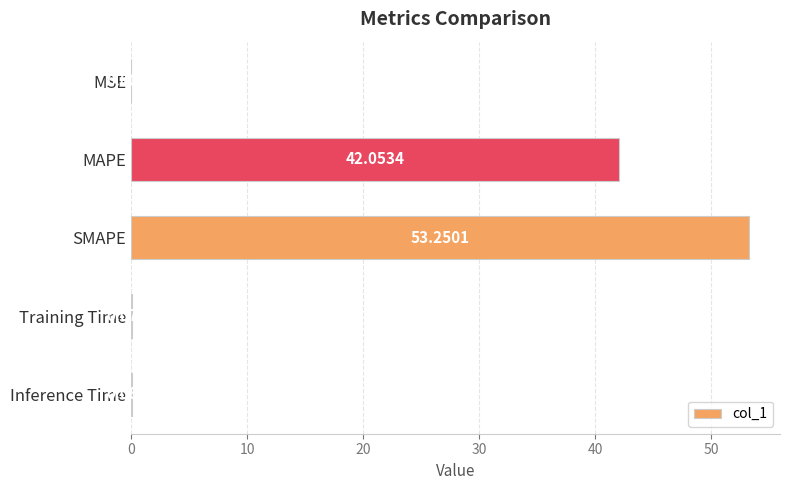

Between Inference Time and Training Time, which is larger?

Inference Time